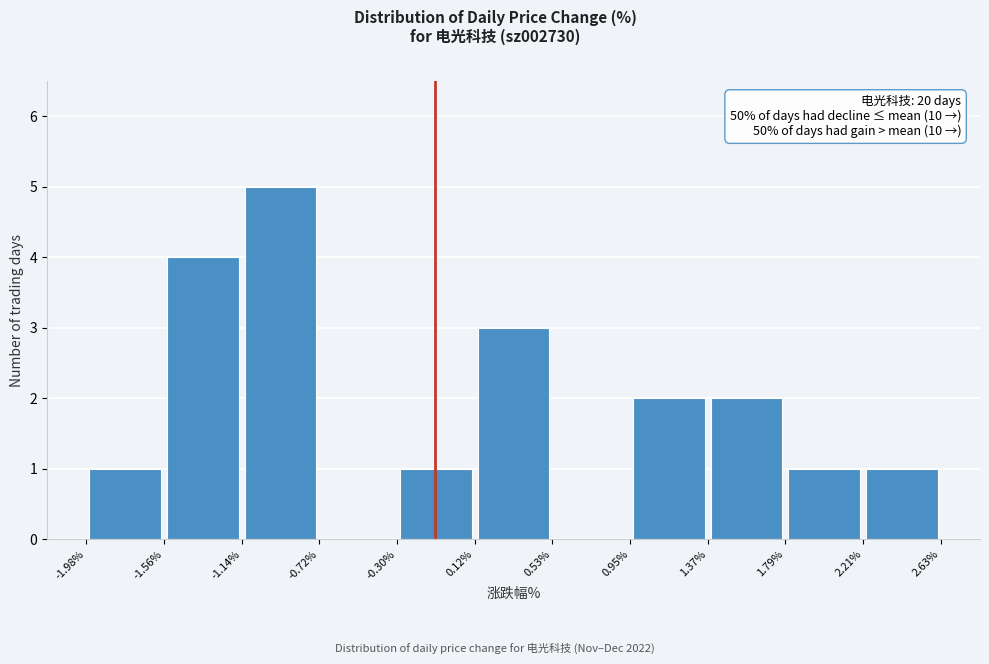

Which range on the x-axis has the tallest bar?

-1.14% to -0.72%